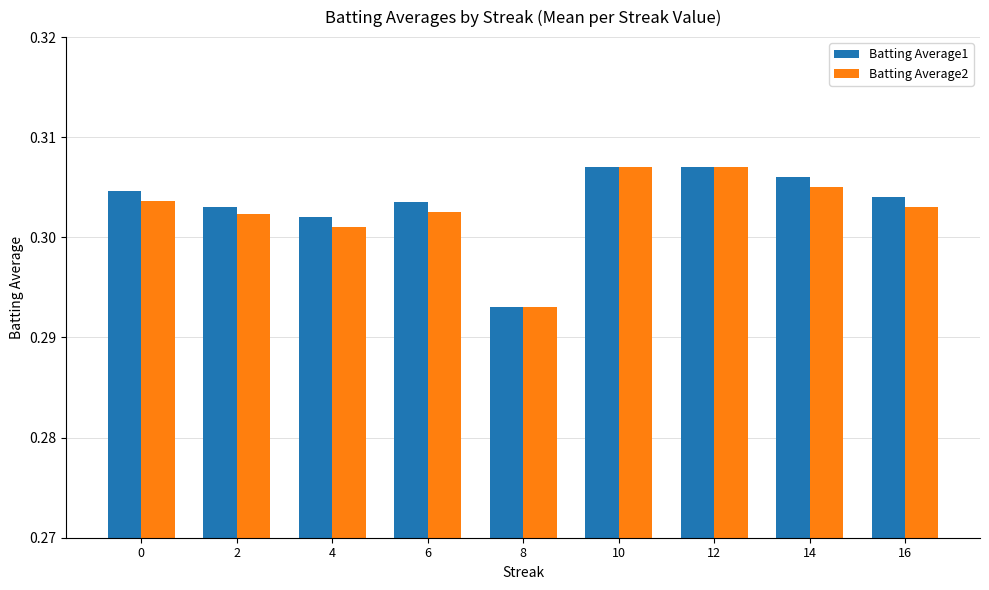

Count the number of categories in the chart.

9